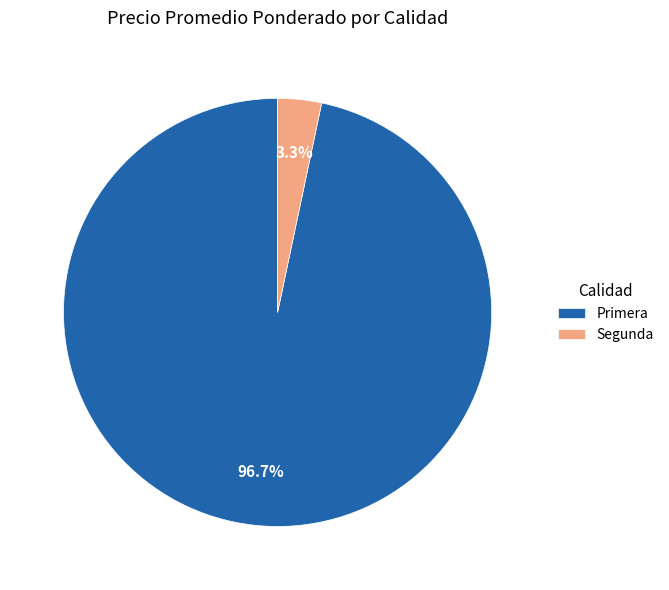

What is the smallest slice in the pie chart?

Segunda